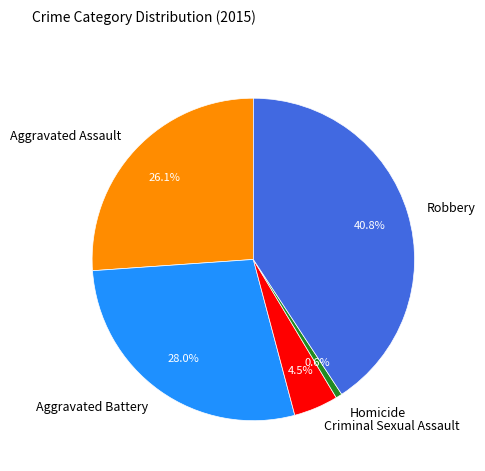

Does Robbery account for over 50% of the chart?

No